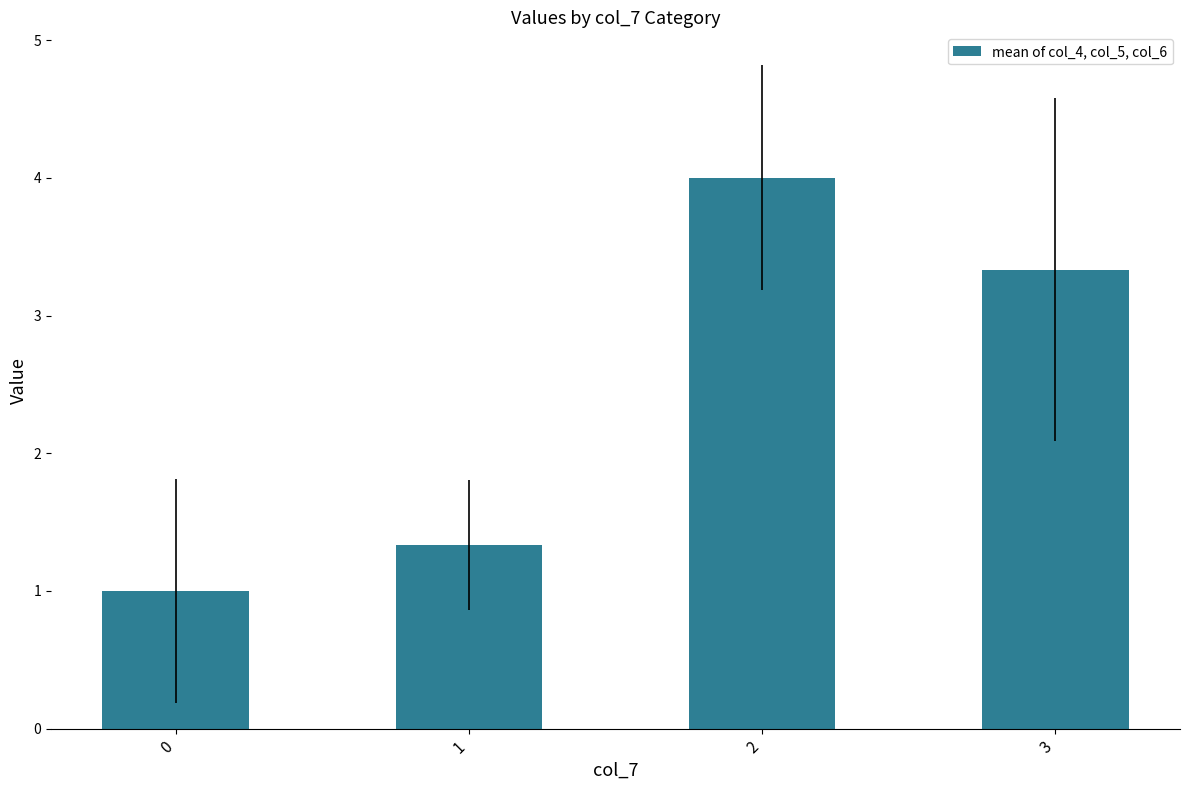

True or false: the data shows 2.3 at 1.

False